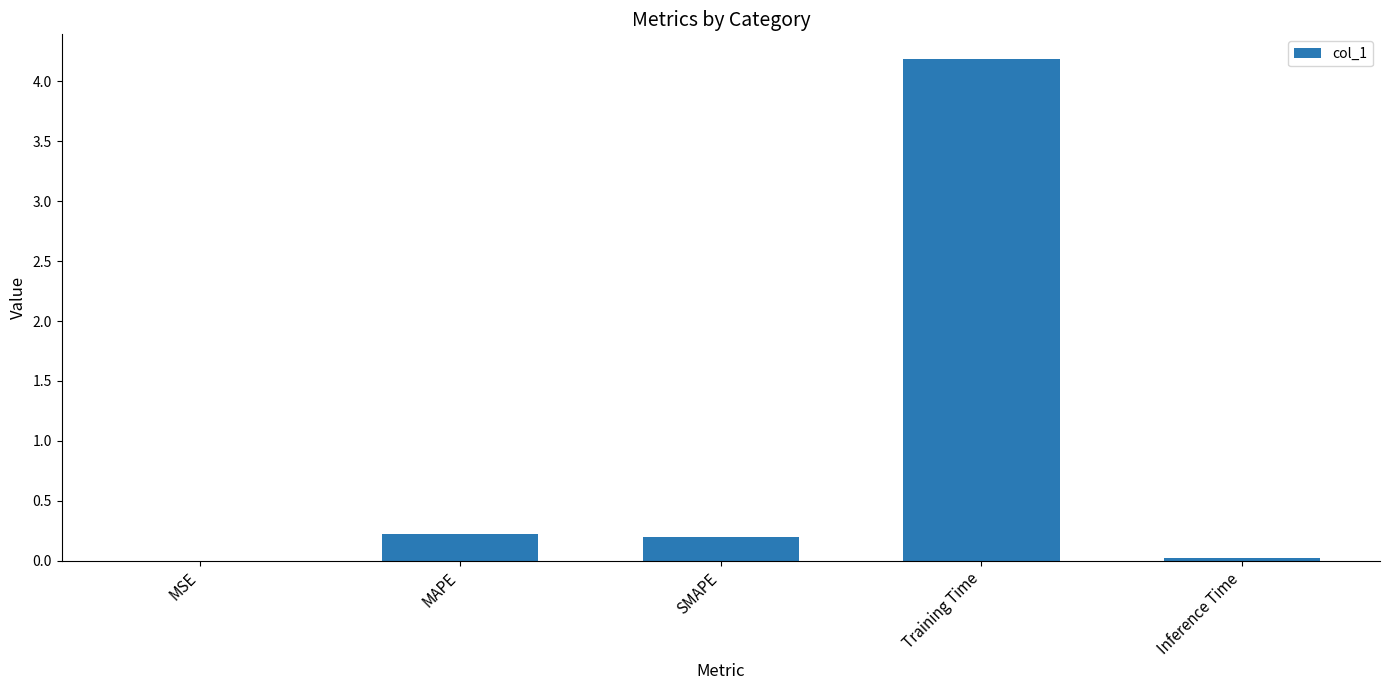

What is the maximum value shown in the chart?

4.2